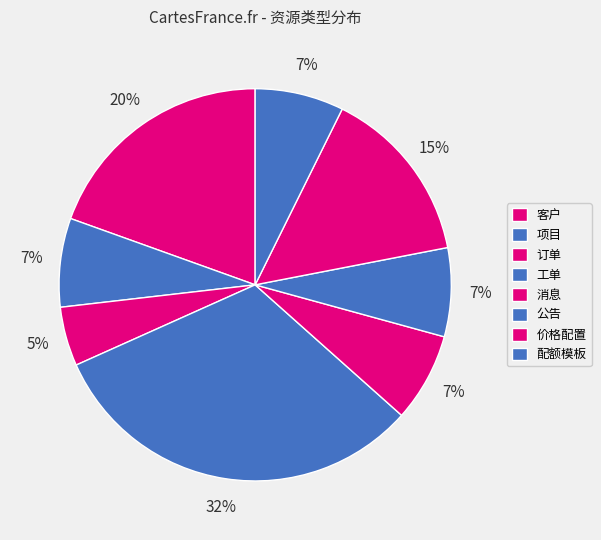

Does 价格配置 account for over 50% of the chart?

No